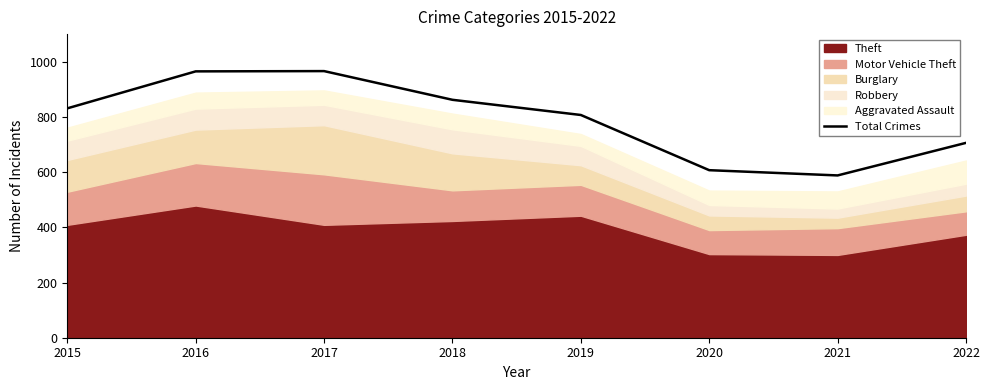

Where is the first local minimum?

2021